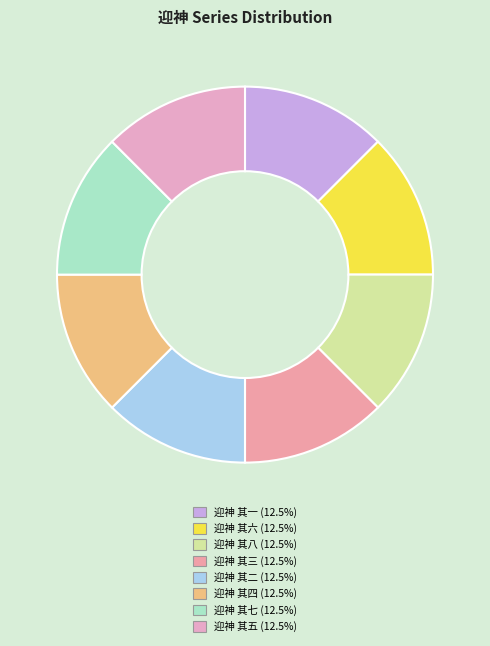

Is there a majority slice in this chart?

No